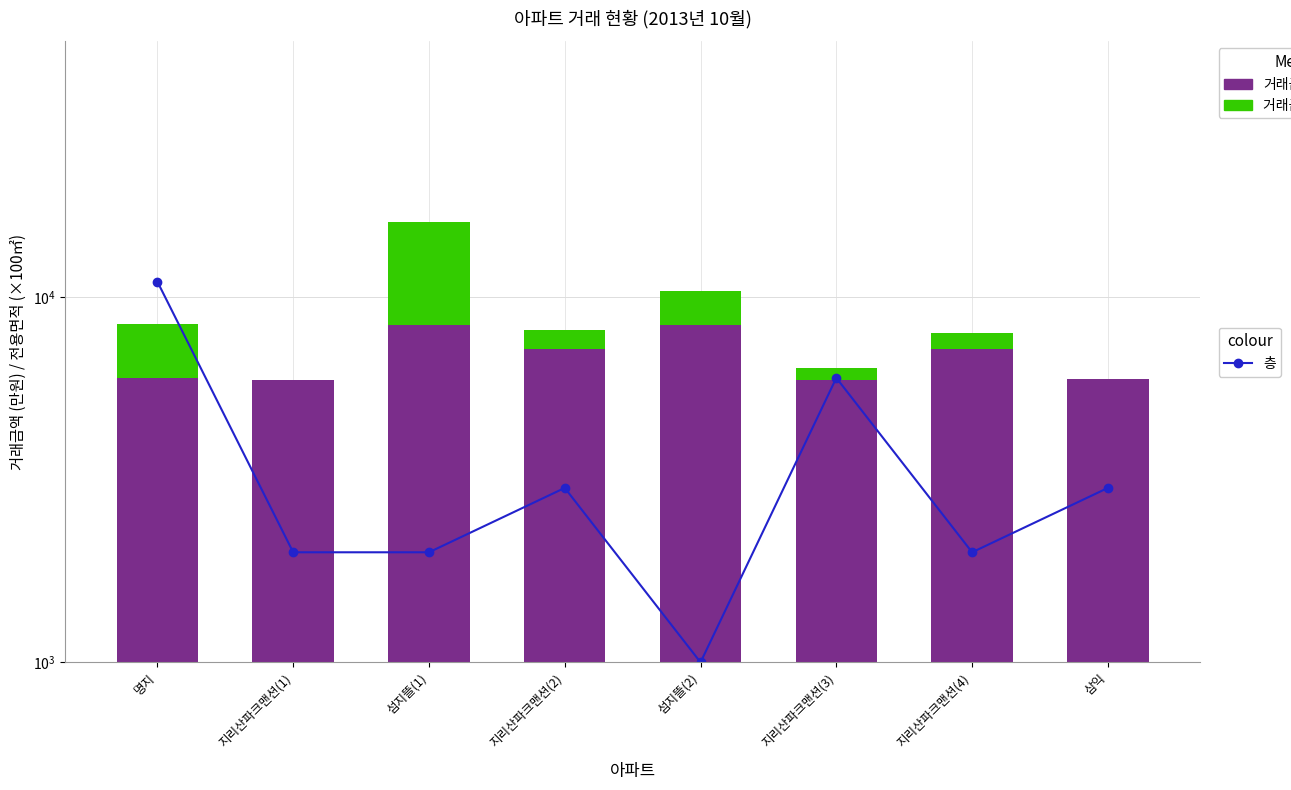

What is the value of the 거래금액(만원) bar at the 4th from the left?

7205.0